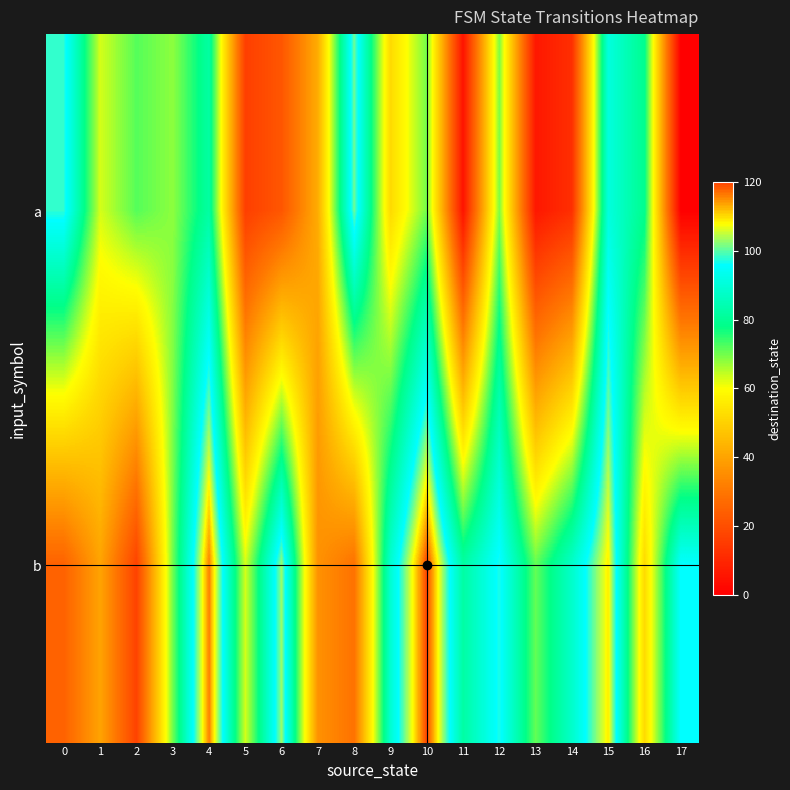

What is the spread (max minus min) of values at 1?

23